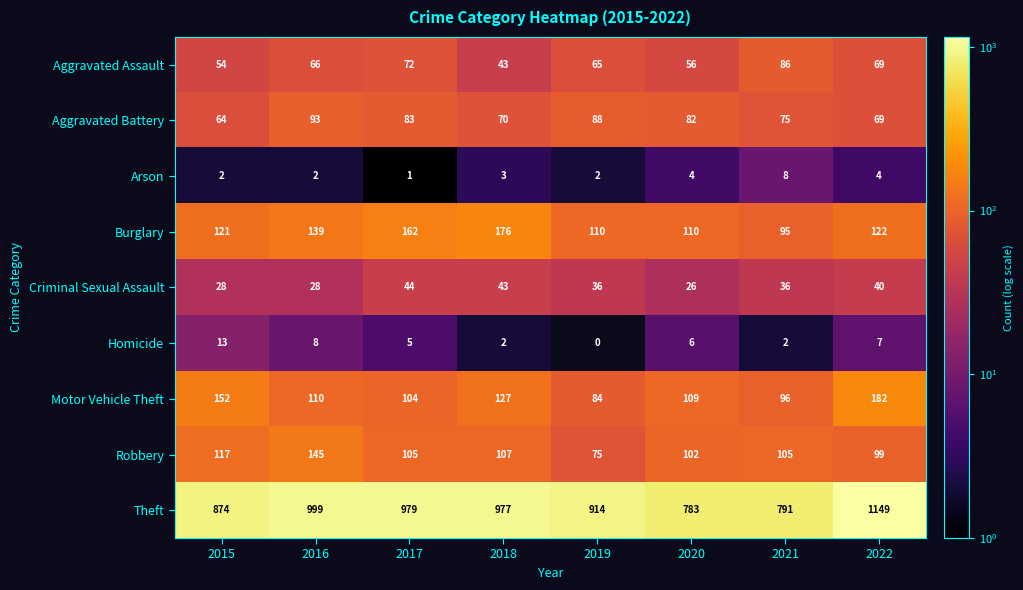

Which series changed the most between 2015 and 2017?

Theft